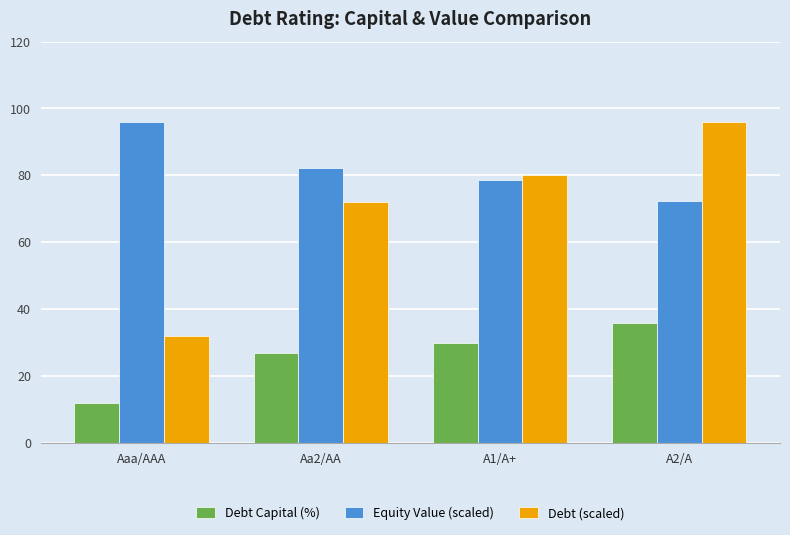

How many values in the Debt (scaled) series are below 80?

2